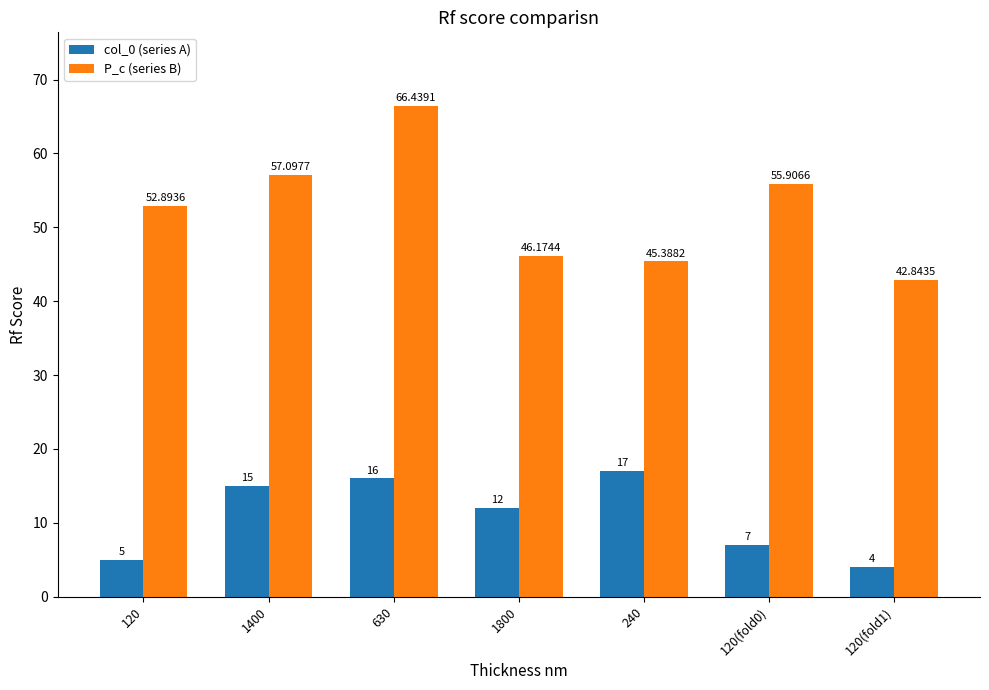

What is the greatest value displayed?

66.4